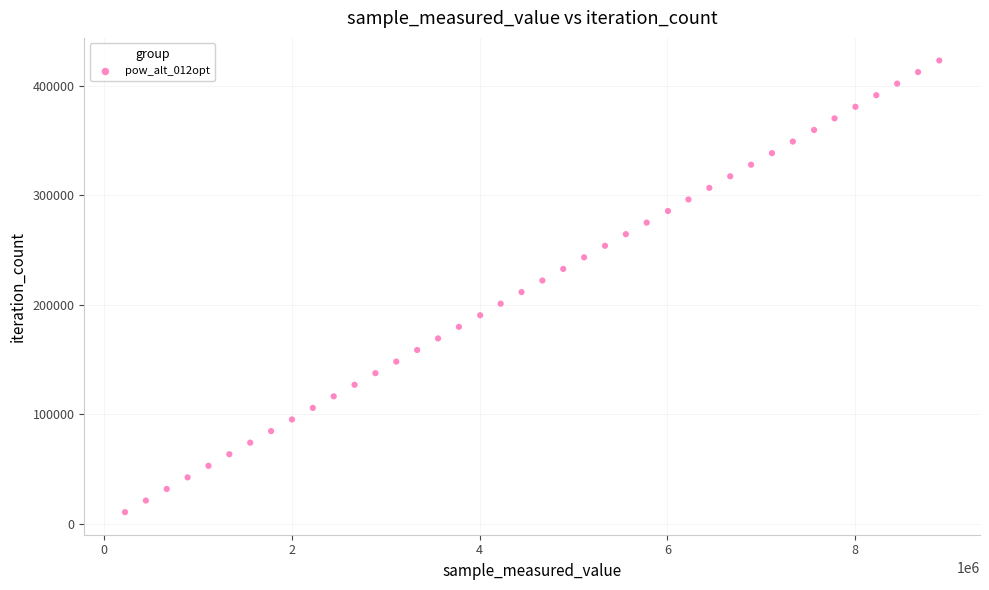

What is the range of Y values (max minus min)?

412737